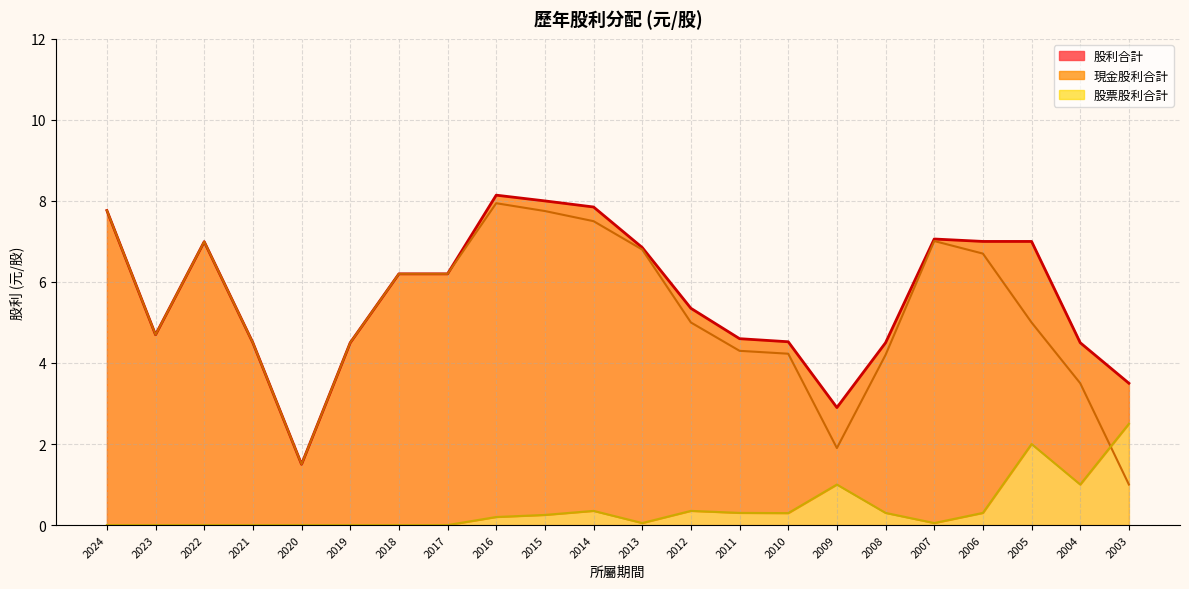

What is the value of the 現金股利合計 point at the 9th from the left?

7.9